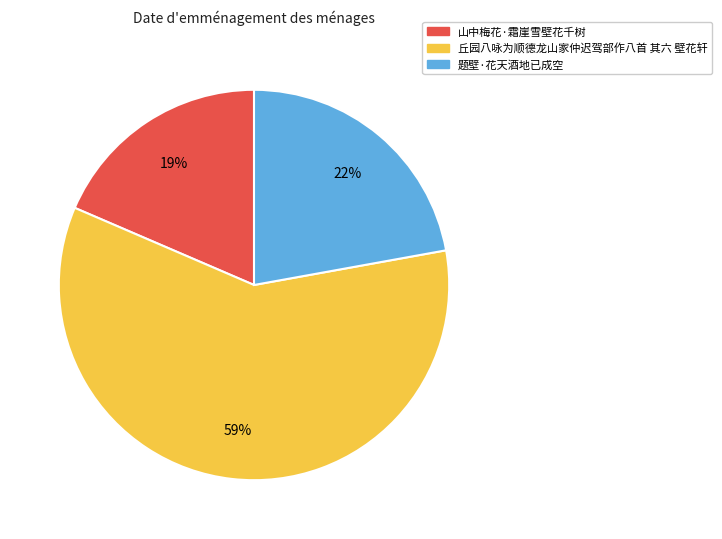

What percentage is the 丘园八咏为顺德龙山家仲迟驾部作八首 其六 壁花轩 slice, to the nearest percent?

59%